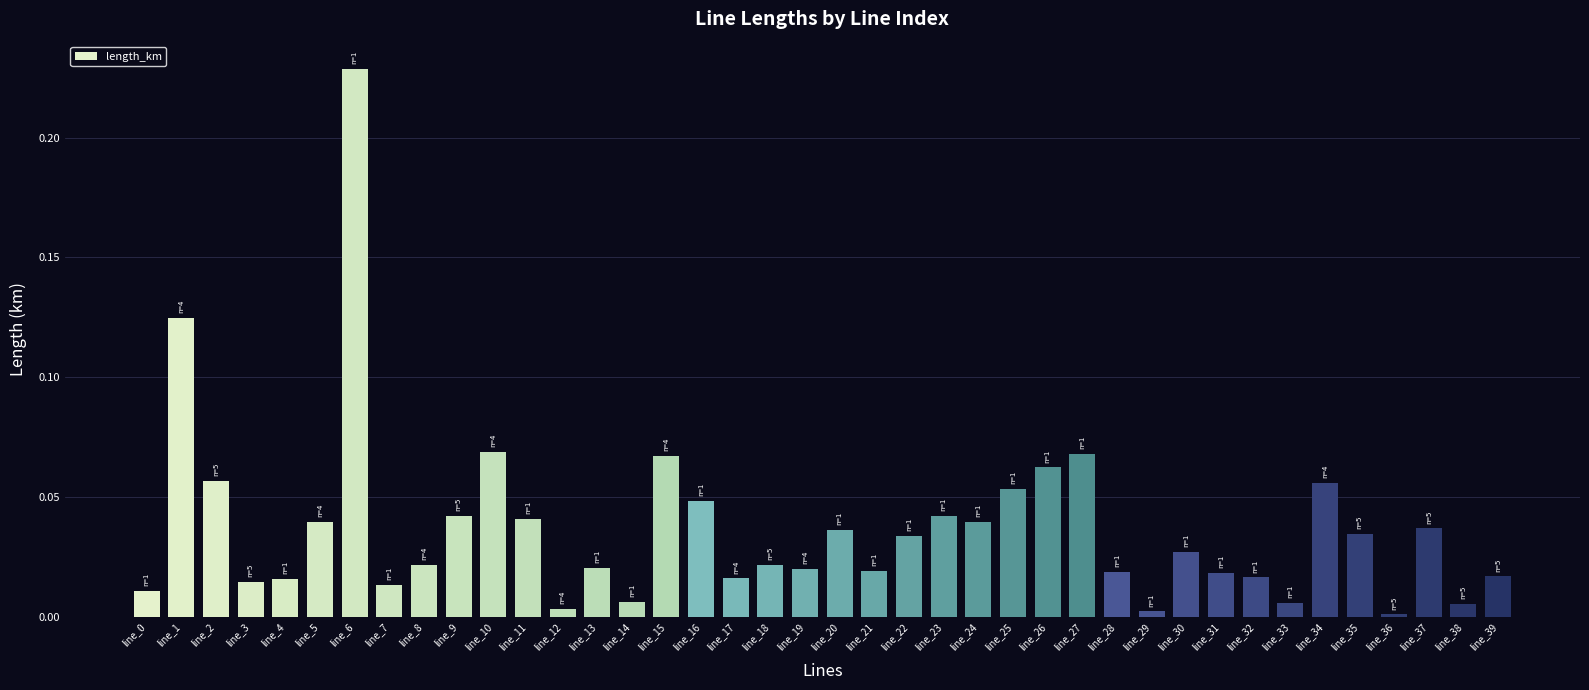

What is the sum of all values?

1.5